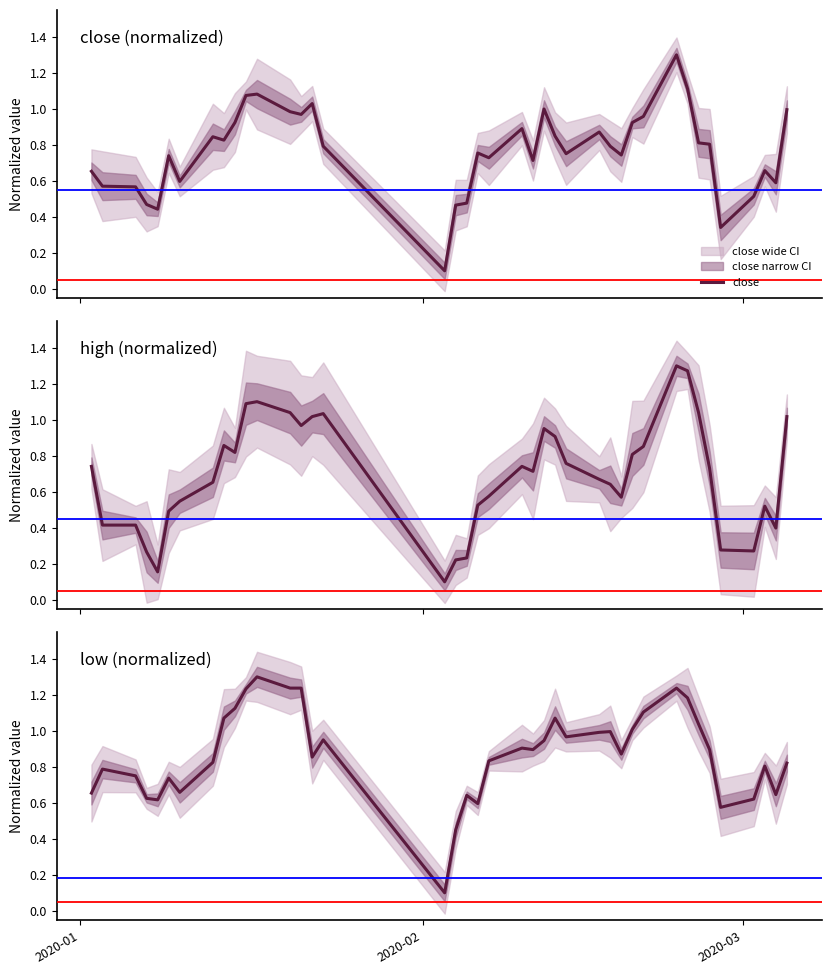

What is the minimum value shown in the chart?

0.1